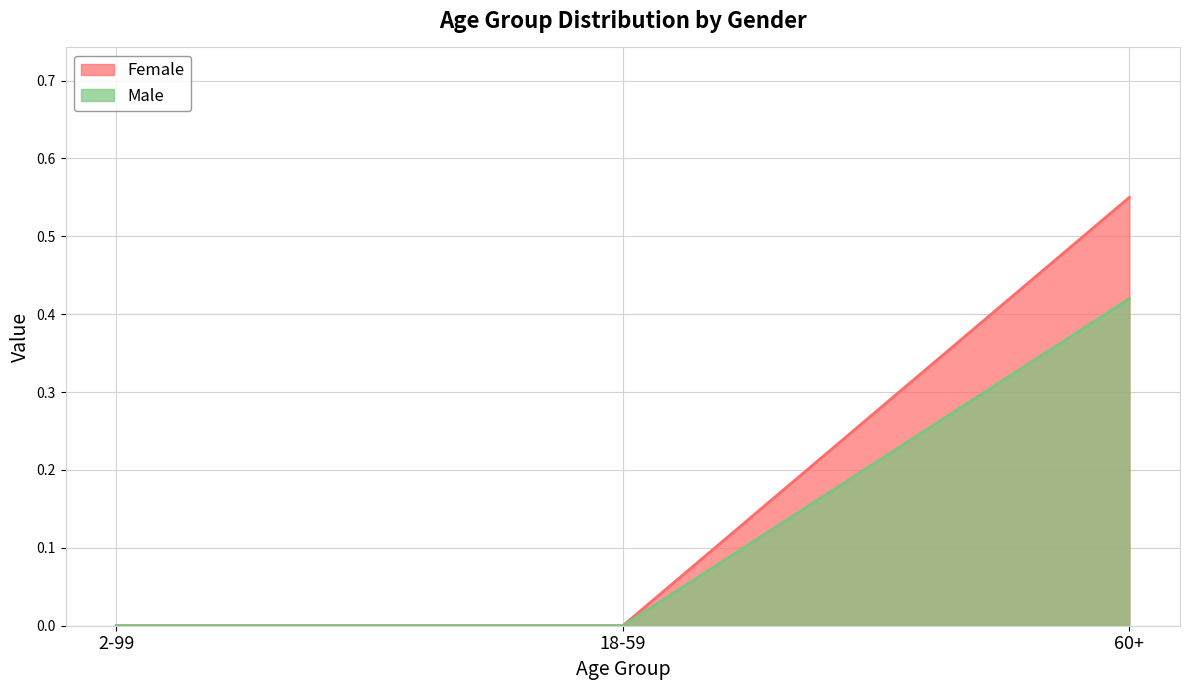

What is the maximum value for Male?

0.4